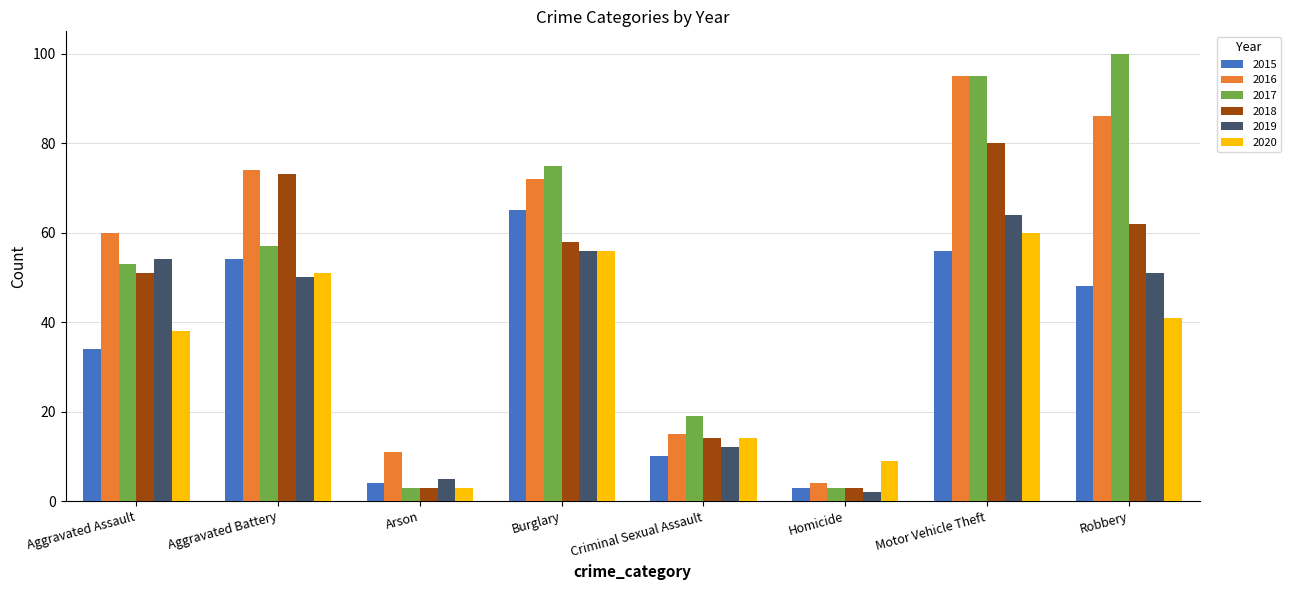

How many bars are there in total?

48